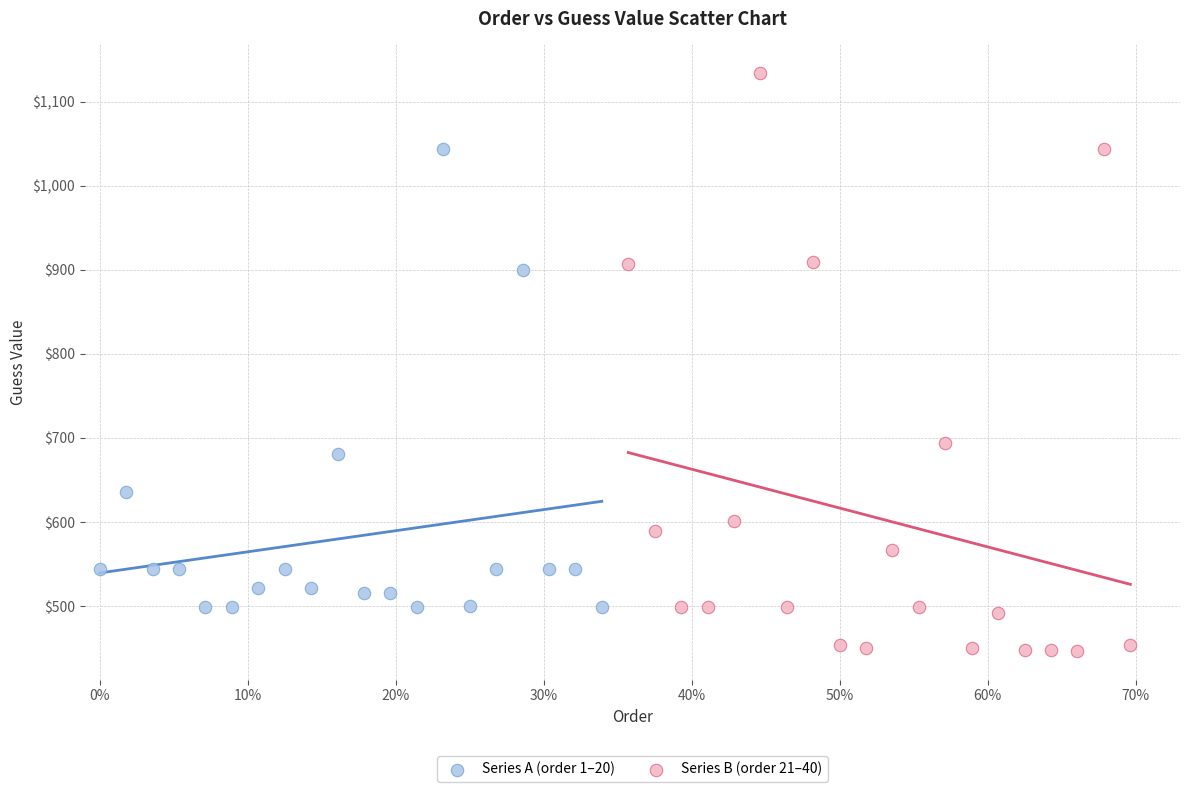

What are all the series names shown in the legend?

Series A (order 1–20), Series B (order 21–40)